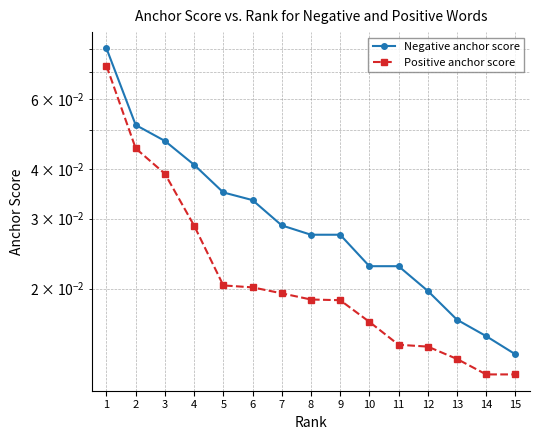

Reading left to right, list all the values displayed in this chart.

Negative anchor score: 1=0.1	2=0.1	3=0.0	4=0.0	5=0.0	6=0.0	7=0.0	8=0.0	9=0.0	10=0.0	11=0.0	12=0.0	13=0.0	14=0.0	15=0.0
Positive anchor score: 1=0.1	2=0.0	3=0.0	4=0.0	5=0.0	6=0.0	7=0.0	8=0.0	9=0.0	10=0.0	11=0.0	12=0.0	13=0.0	14=0.0	15=0.0